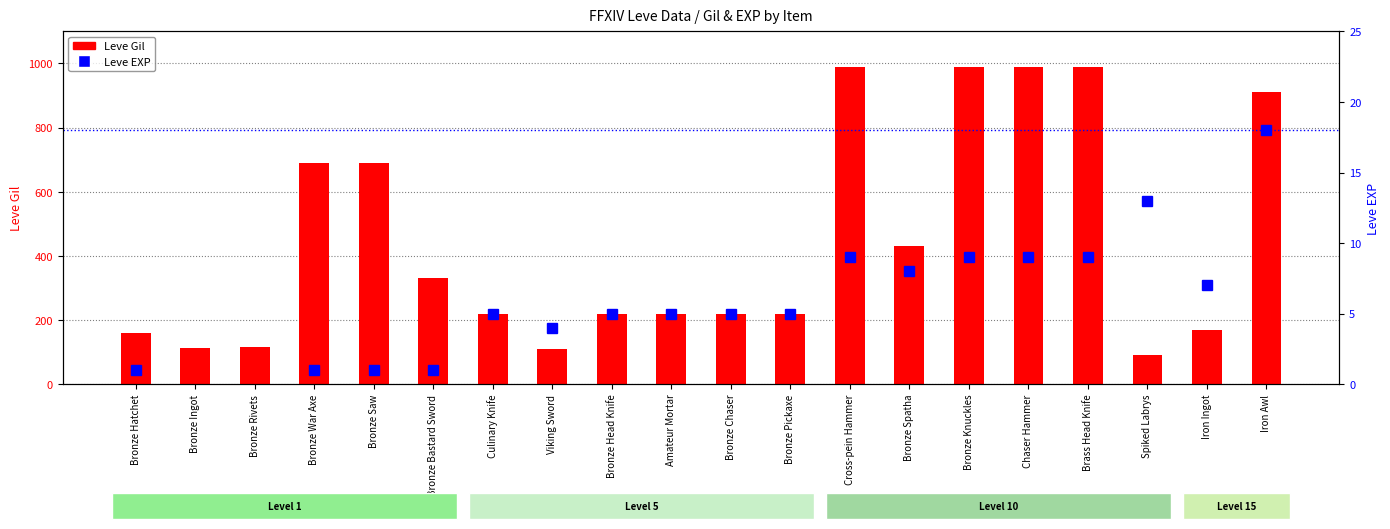

What is the sum of all Leve Gil values?

8869